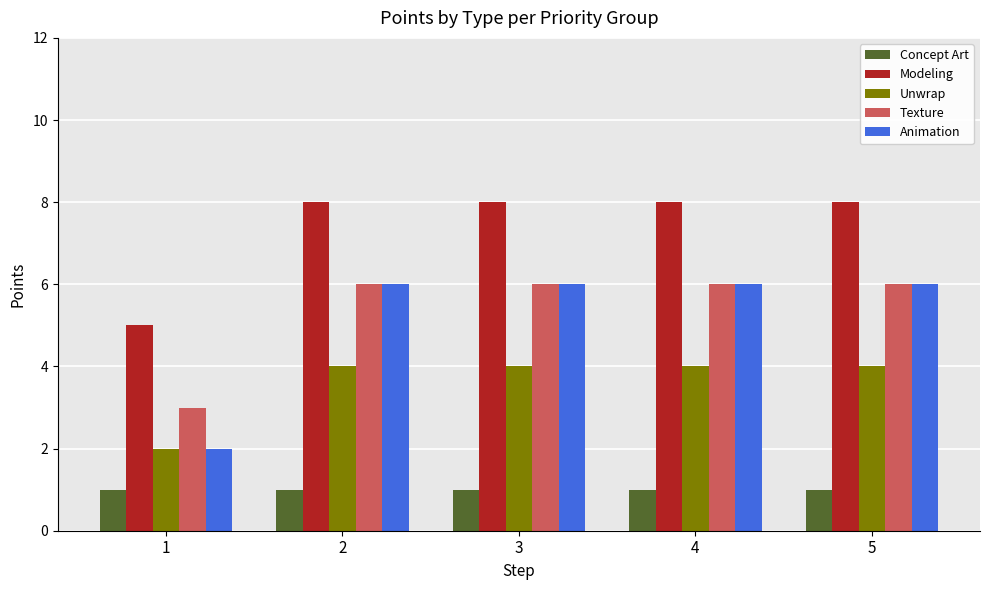

What is the highest value of the Modeling series?

8